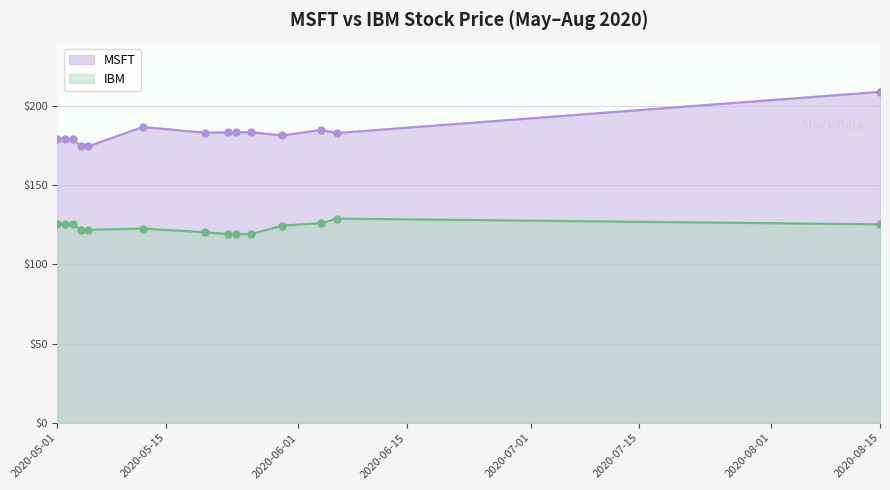

Which series has the widest spread of values?

MSFT